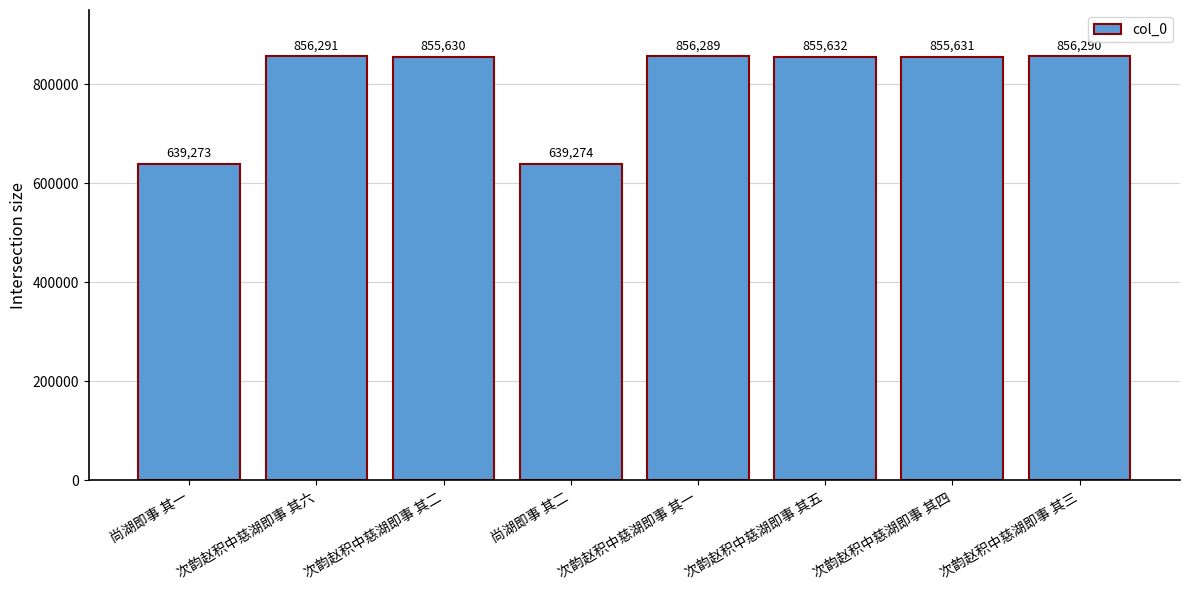

List the labels in order of value, largest first.

次韵赵积中慈湖即事 其六, 次韵赵积中慈湖即事 其三, 次韵赵积中慈湖即事 其一, 次韵赵积中慈湖即事 其五, 次韵赵积中慈湖即事 其四, 次韵赵积中慈湖即事 其二, 尚湖即事 其二, 尚湖即事 其一